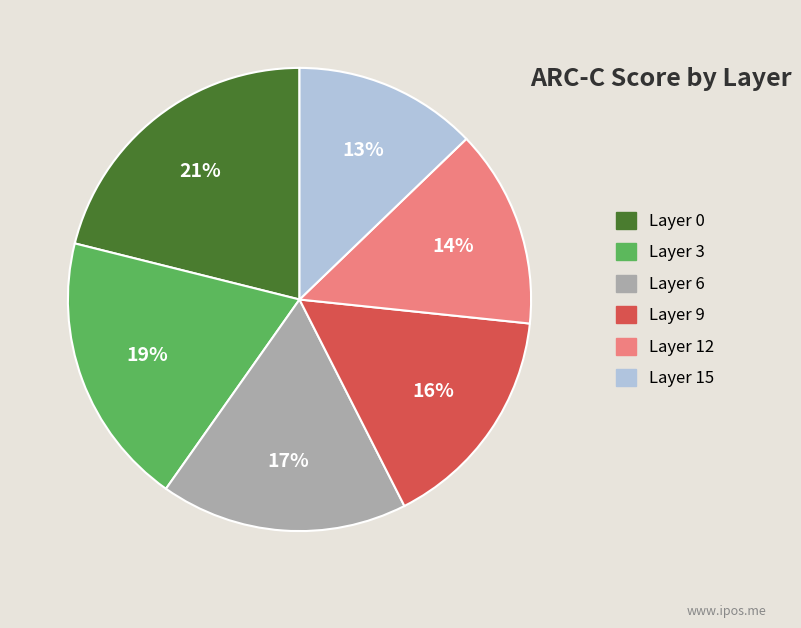

How many segments does this pie chart have?

6